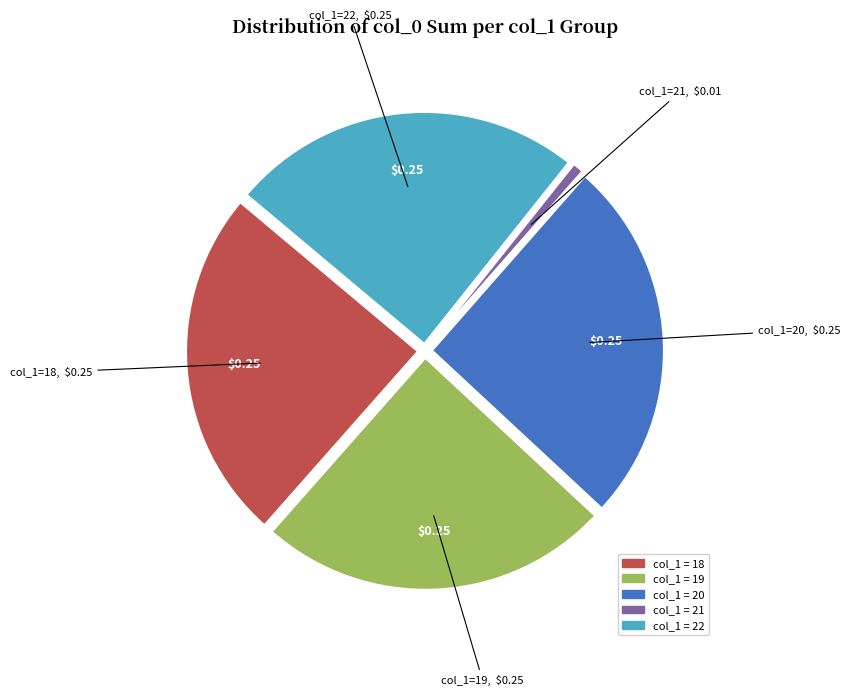

Does any single category account for the majority?

No